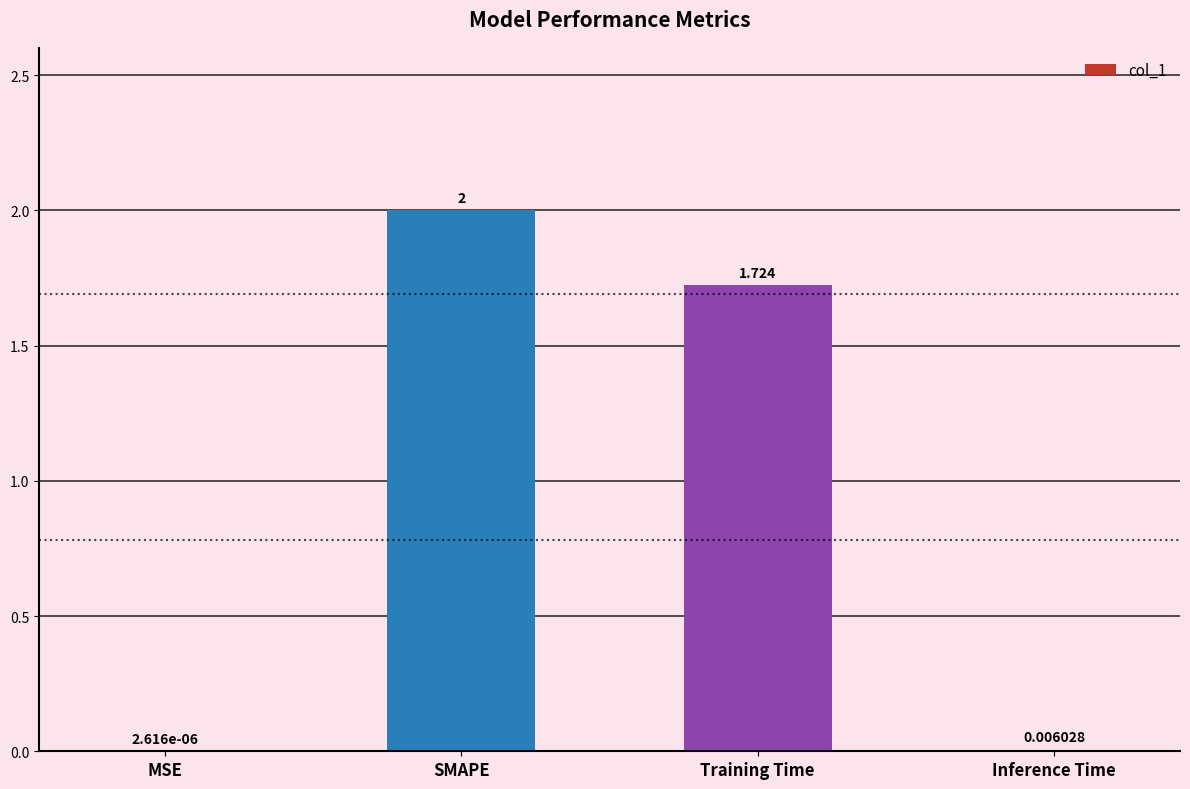

Where does the data first go above 1?

SMAPE